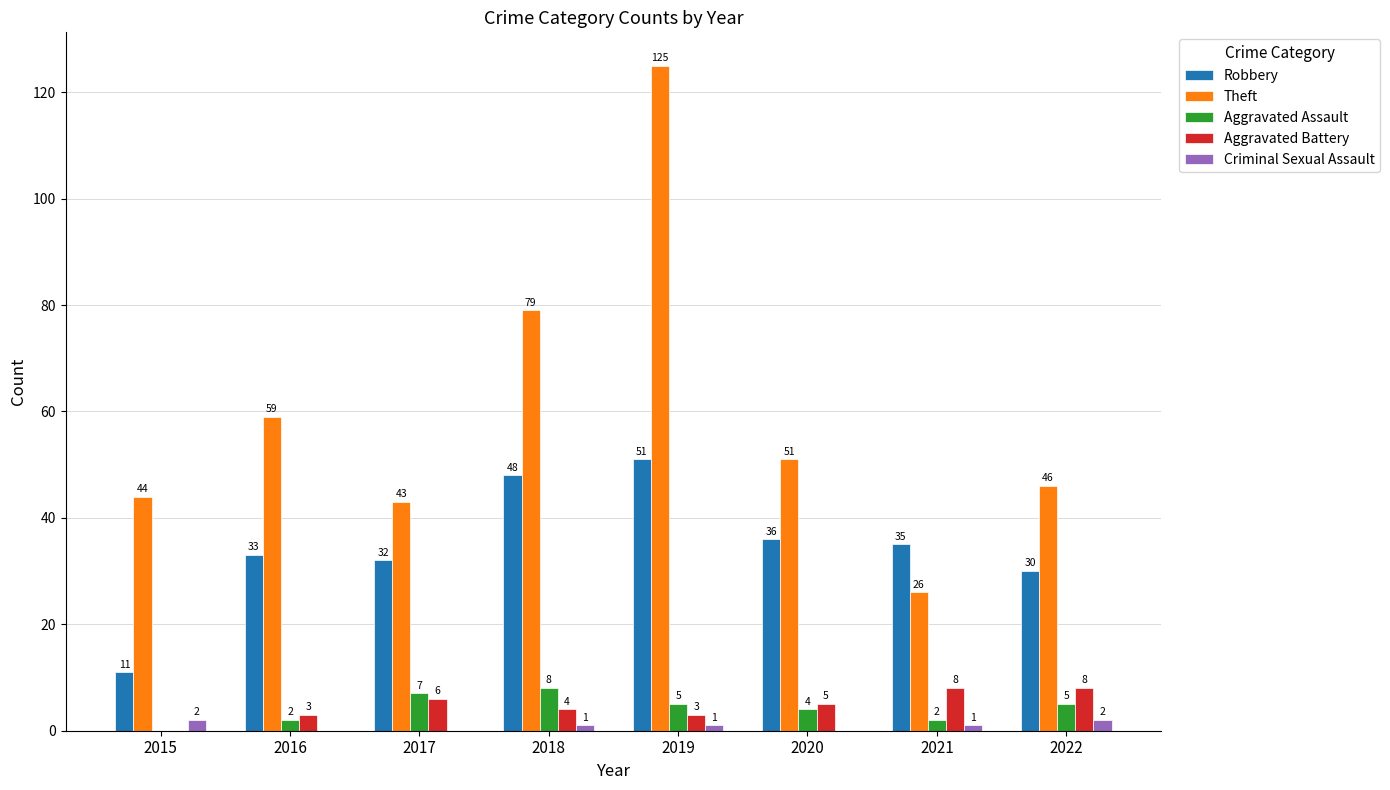

What is the sum of all Aggravated Battery values?

37